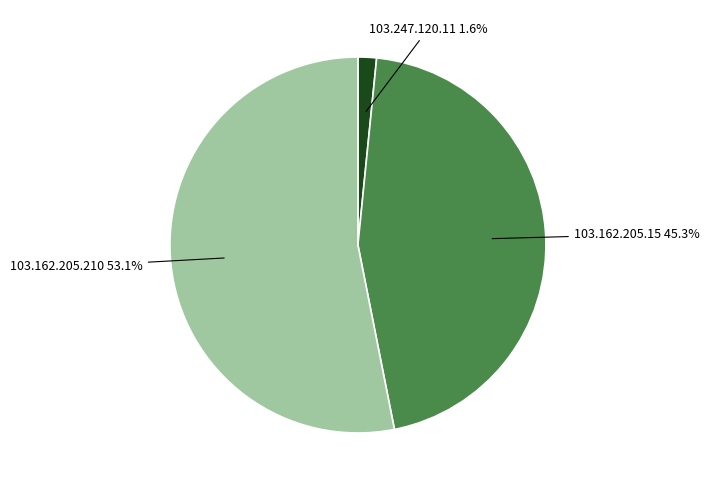

Is there a majority slice in this chart?

Yes